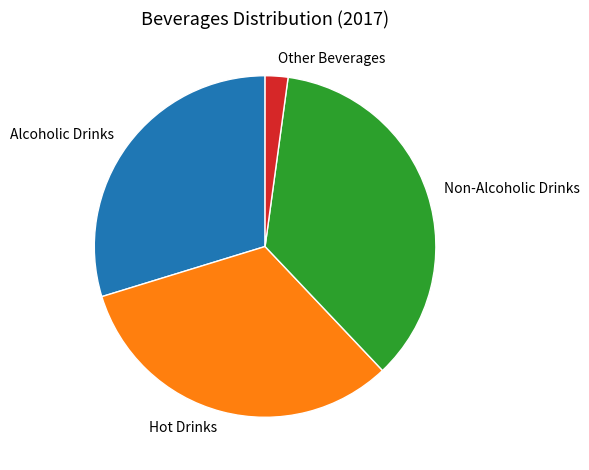

The Non-Alcoholic Drinks slice represents 36% of the pie. True or false?

True